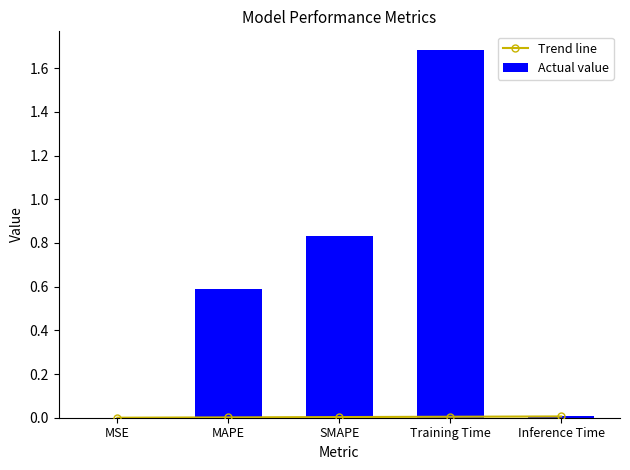

Are the bars grouped side by side (vs. stacked)?

Yes